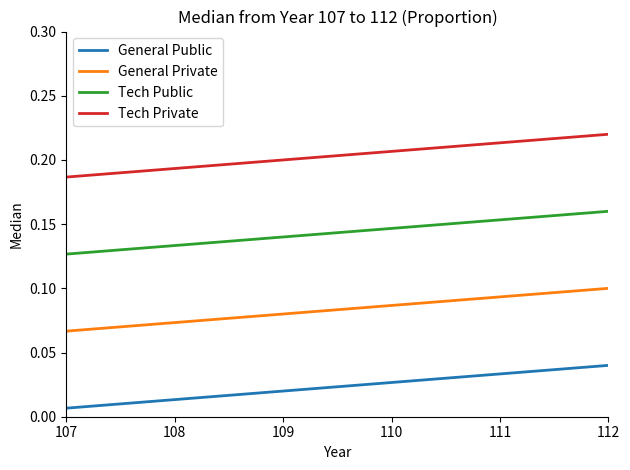

What is the sum of the Tech Private values at 109 and 108?

0.4